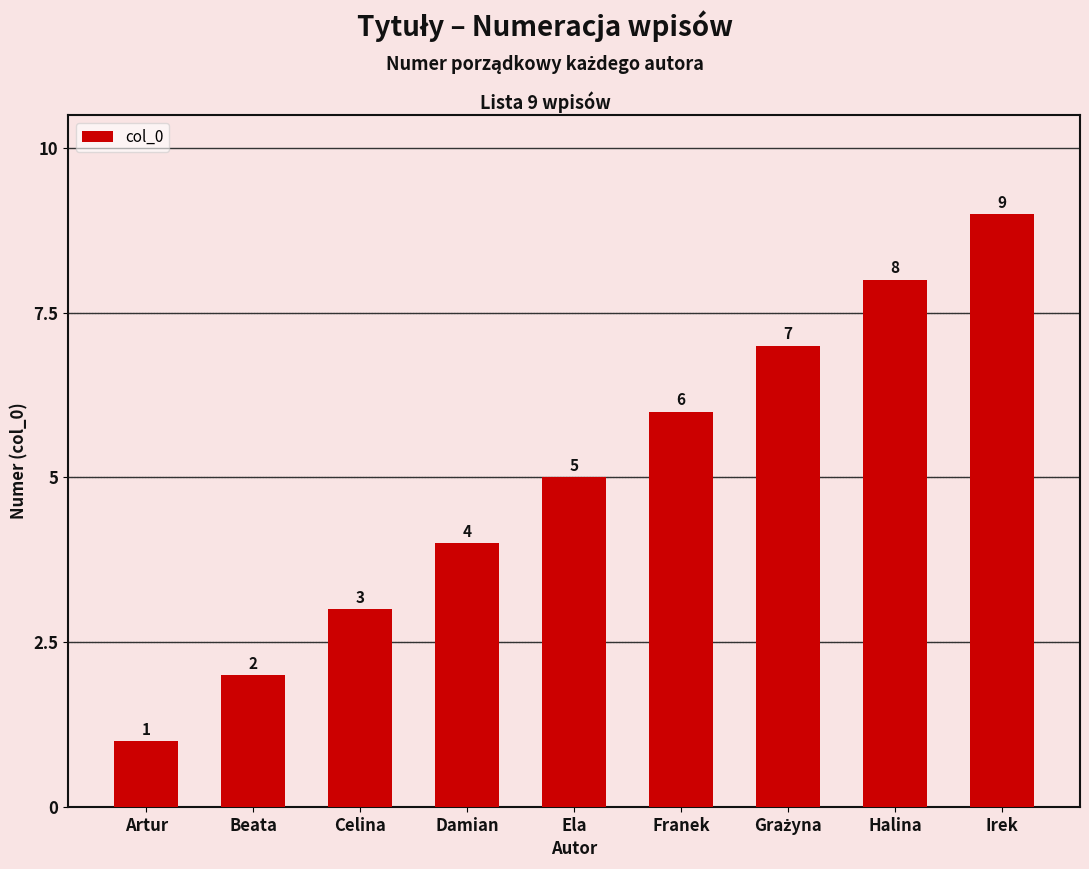

How many data points are less than 5?

4